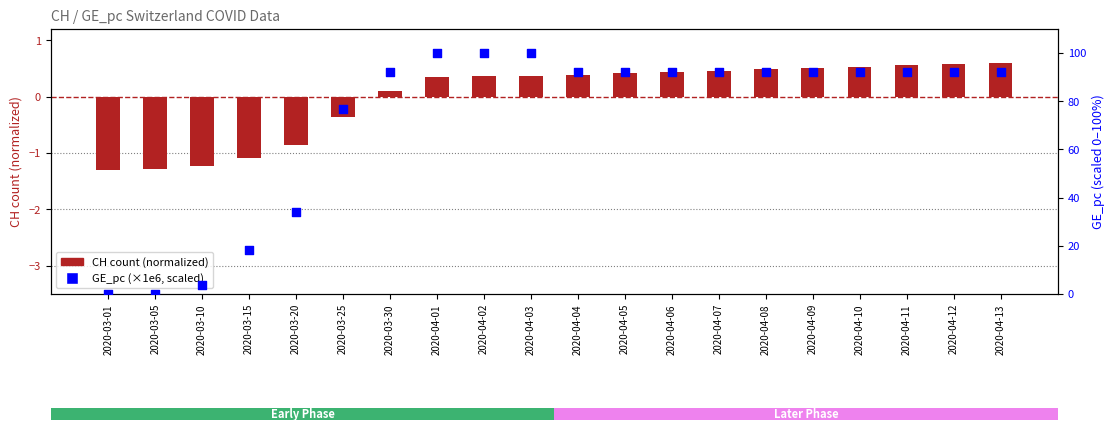

At which category is the sum across all series the highest?

2020-04-03